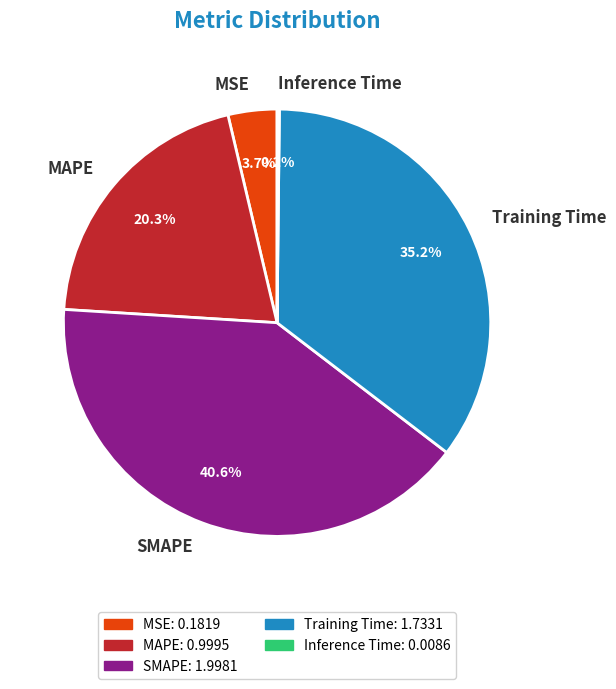

Approximately how many times larger is the value at MSE compared to SMAPE?

0.1